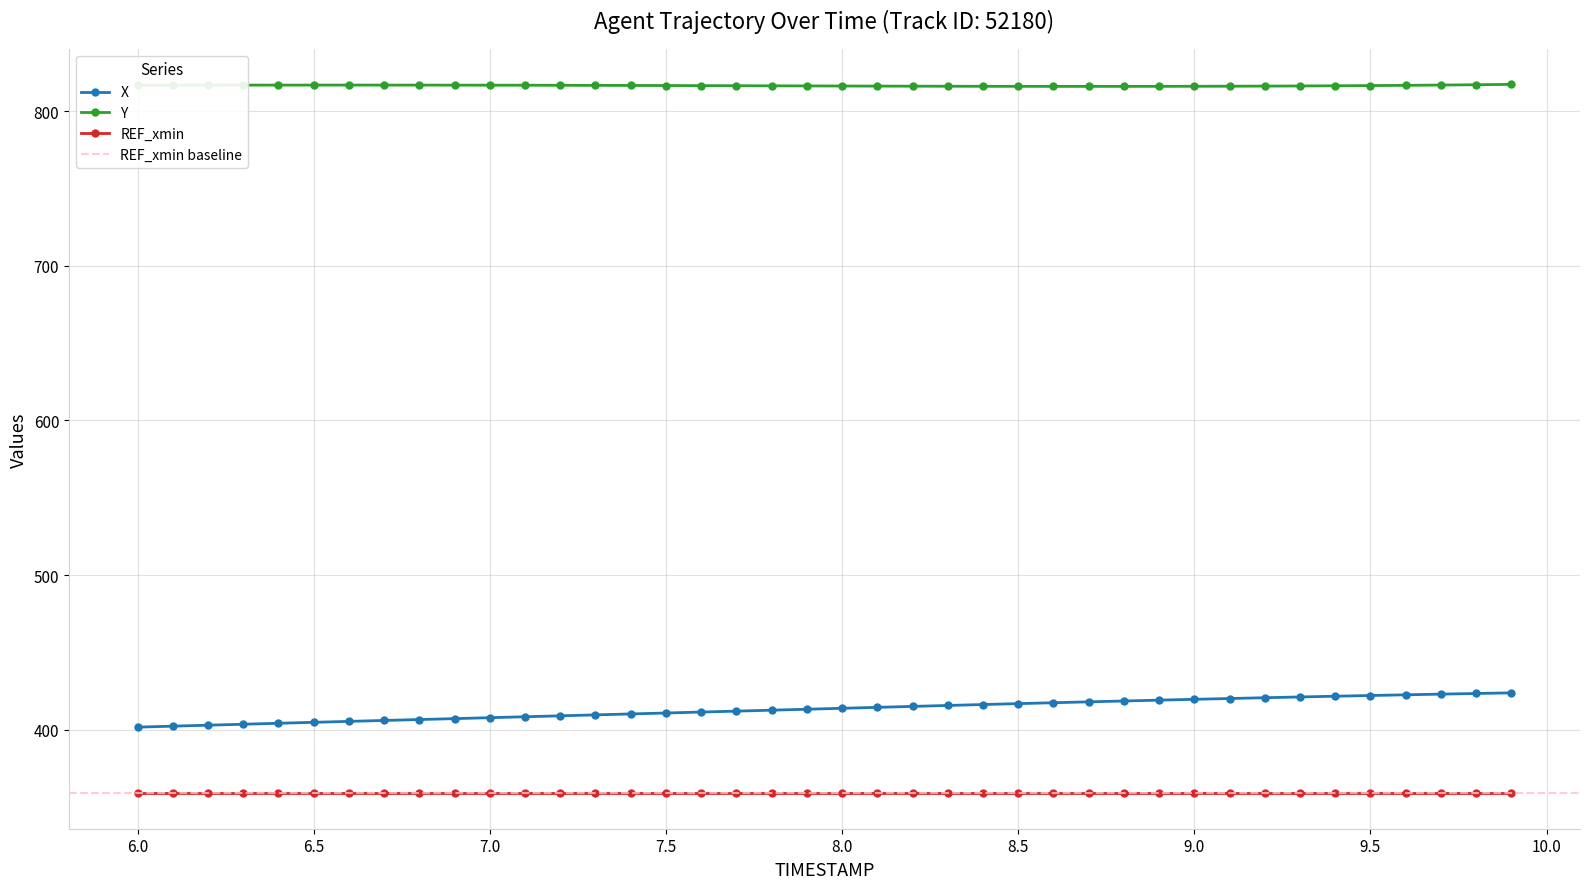

True or false: X and Y cross at least once.

False